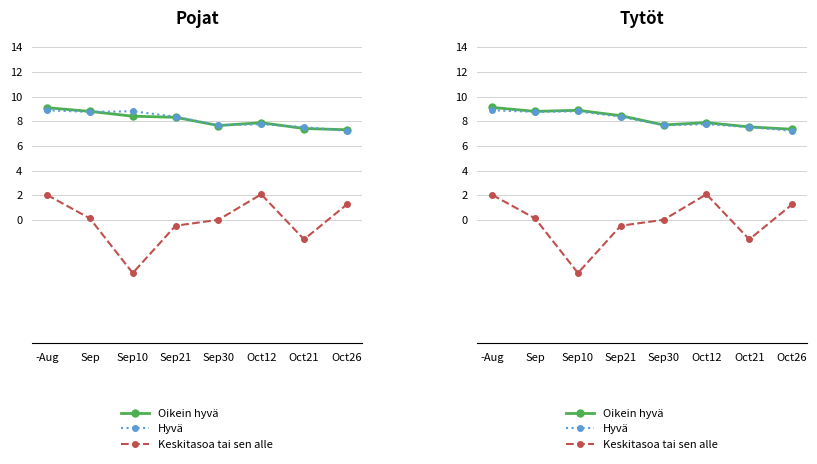

What position from the left is Oct12?

6